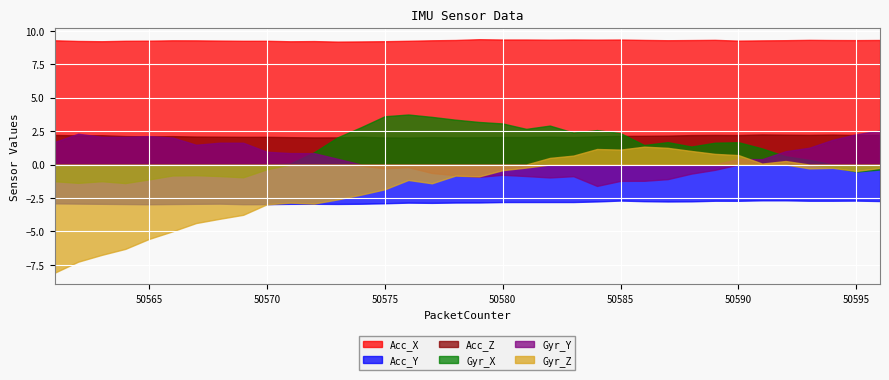

True or false: Acc_Y and Acc_X cross at least once.

False